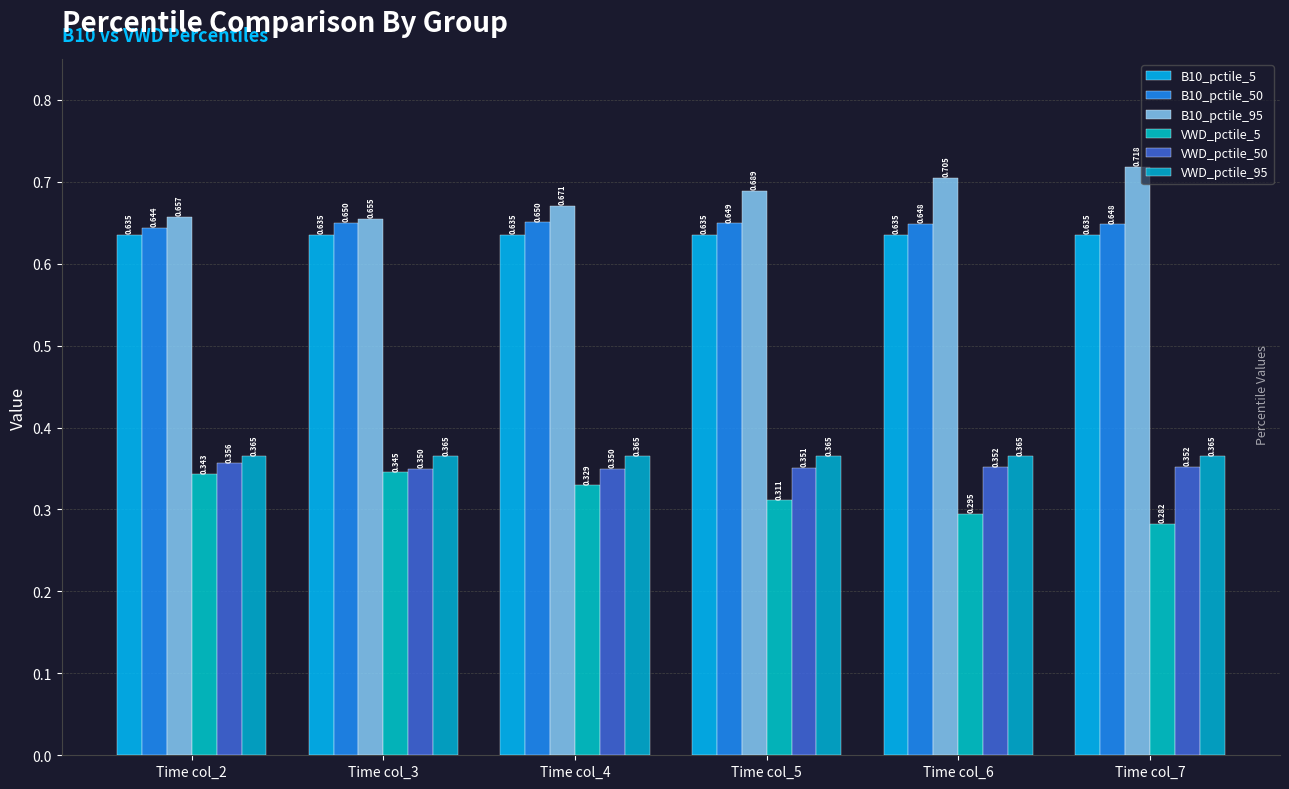

Which series has the widest spread of values?

B10_pctile_95